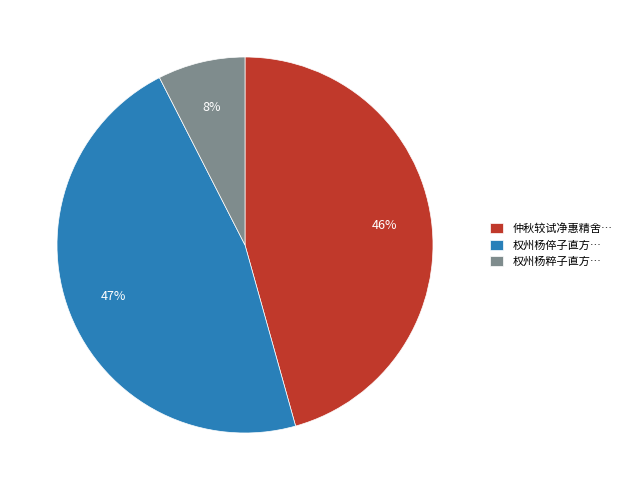

How many slices are in this pie chart?

3